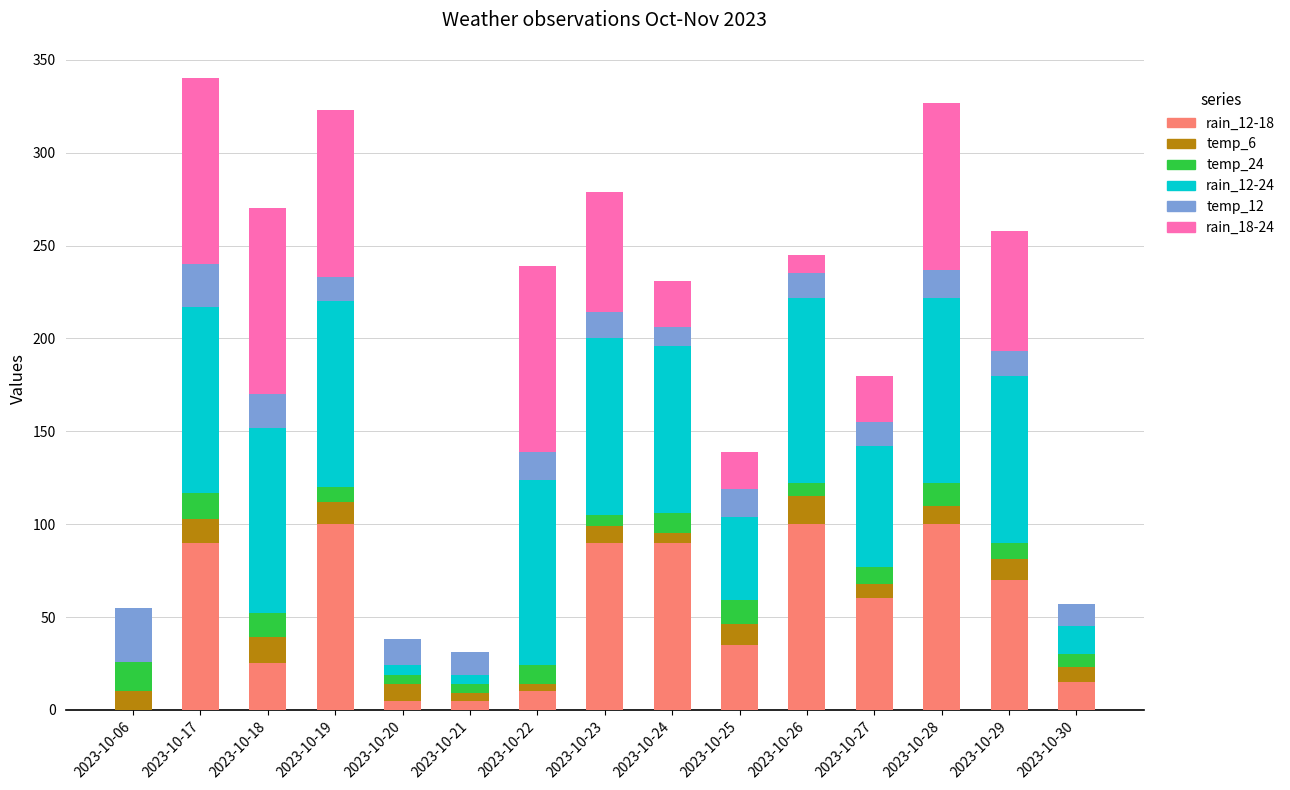

What is the total value across all series at 2023-10-19?

323